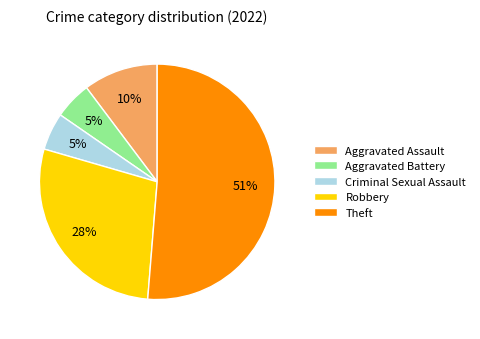

Is Criminal Sexual Assault the majority of the pie?

No